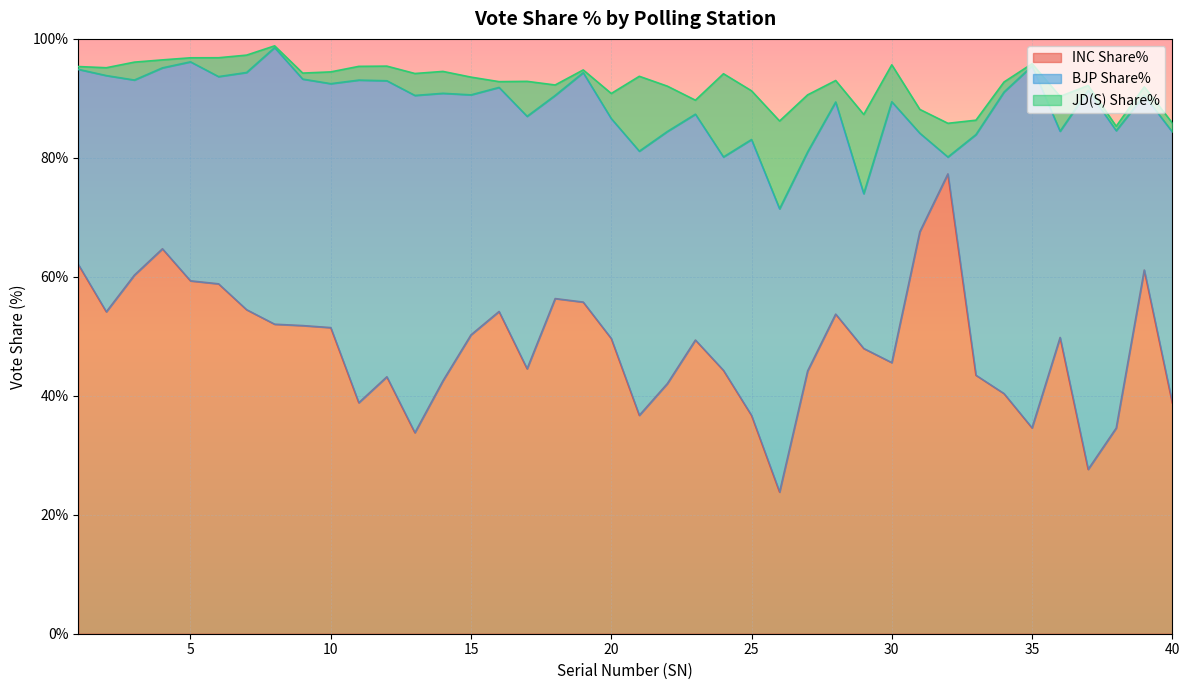

Where is the first local maximum for BJP Share%?

2